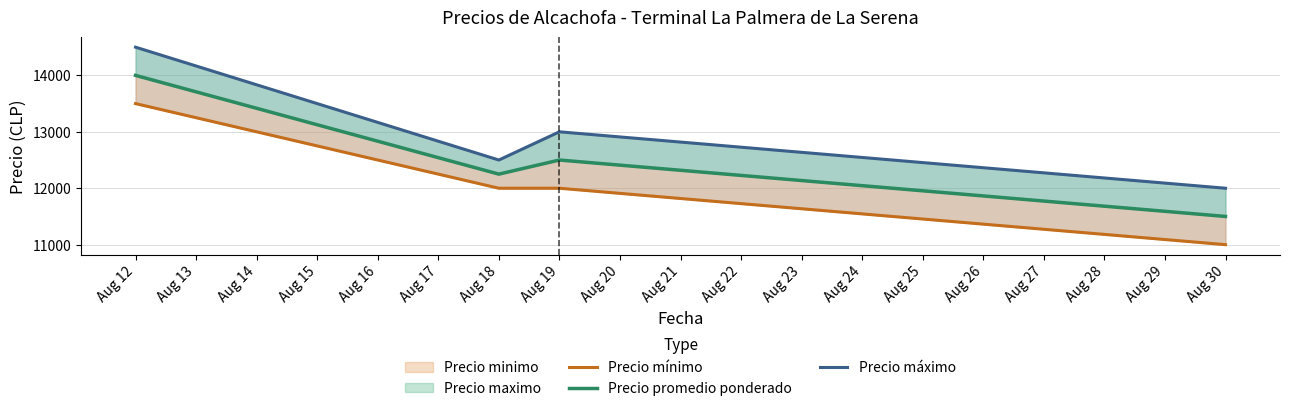

Where does the Precio promedio ponderado series first go above 12500?

Aug 12